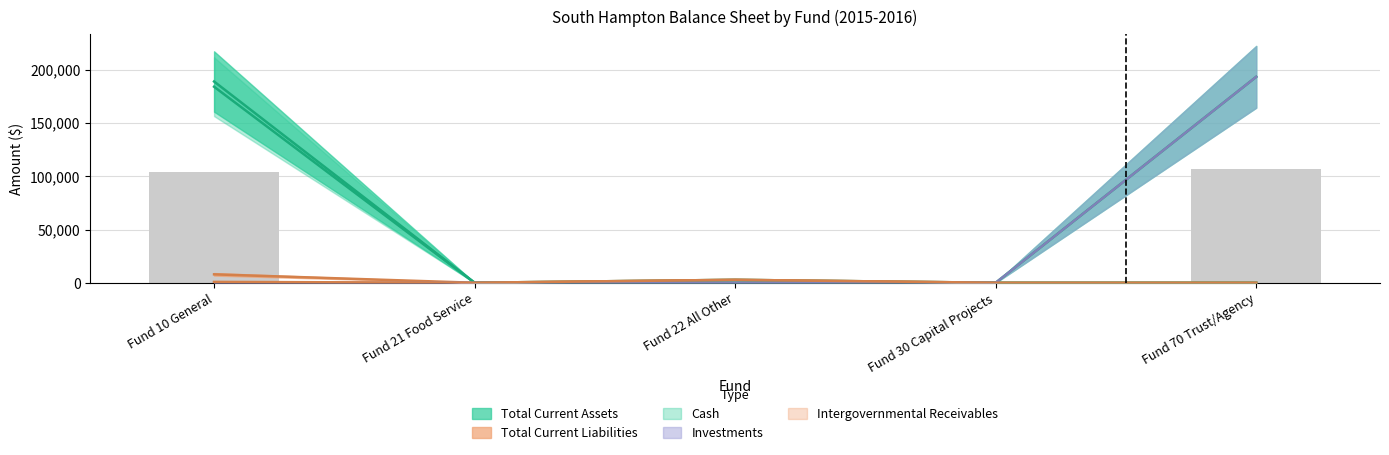

Reading left to right, extract all data points from this chart.

Total Current Assets: Fund 10 General=189005.8	Fund 21 Food Service=15.8	Fund 22 All Other=2765.5	Fund 30 Capital Projects=0.0	Fund 70 Trust/Agency=193408.0
Total Current Liabilities: Fund 10 General=7908.7	Fund 21 Food Service=9.8	Fund 22 All Other=2765.5	Fund 30 Capital Projects=0.0	Fund 70 Trust/Agency=0.0
Cash: Fund 10 General=184106.2	Fund 21 Food Service=0.0	Fund 22 All Other=0.0	Fund 30 Capital Projects=0.0	Fund 70 Trust/Agency=0.0
Investments: Fund 10 General=0.0	Fund 21 Food Service=0.0	Fund 22 All Other=0.0	Fund 30 Capital Projects=0.0	Fund 70 Trust/Agency=193408.0
Intergovernmental Receivables: Fund 10 General=796.0	Fund 21 Food Service=15.8	Fund 22 All Other=2765.5	Fund 30 Capital Projects=0.0	Fund 70 Trust/Agency=0.0